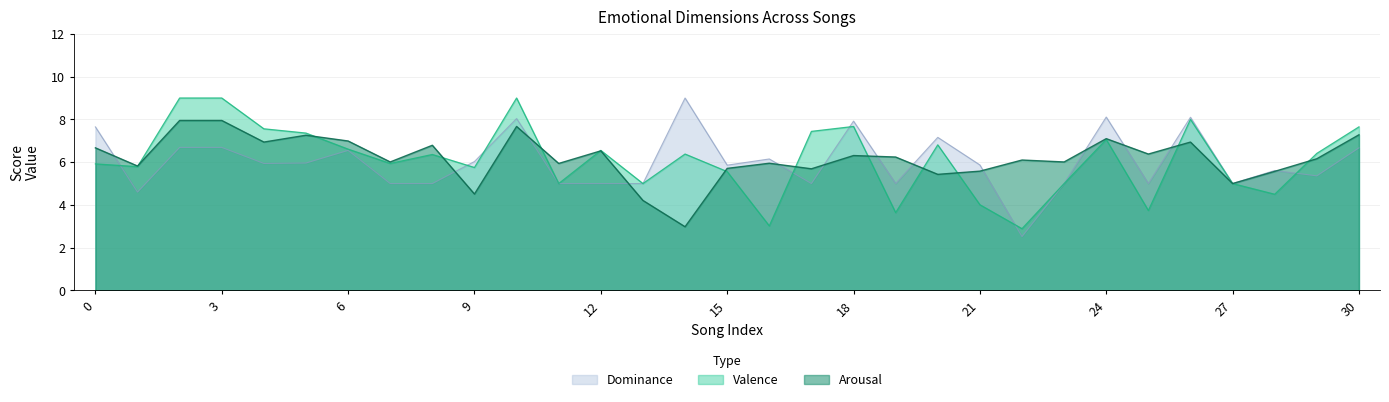

What is the maximum value shown in the chart?

9.0